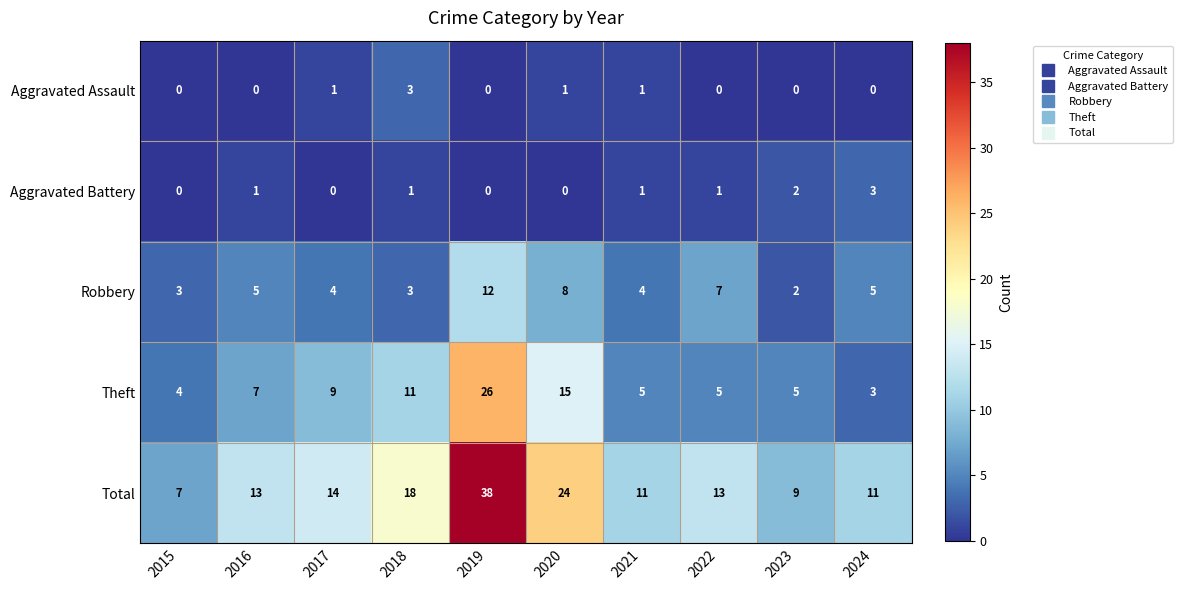

Count the number of categories in the chart.

10